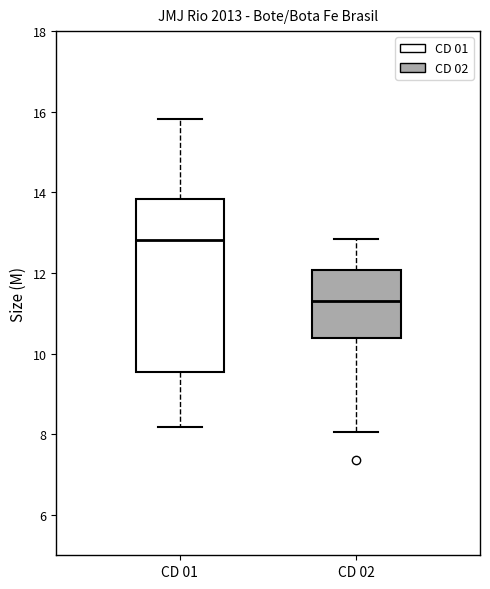

Which box has the lowest median line?

CD 02